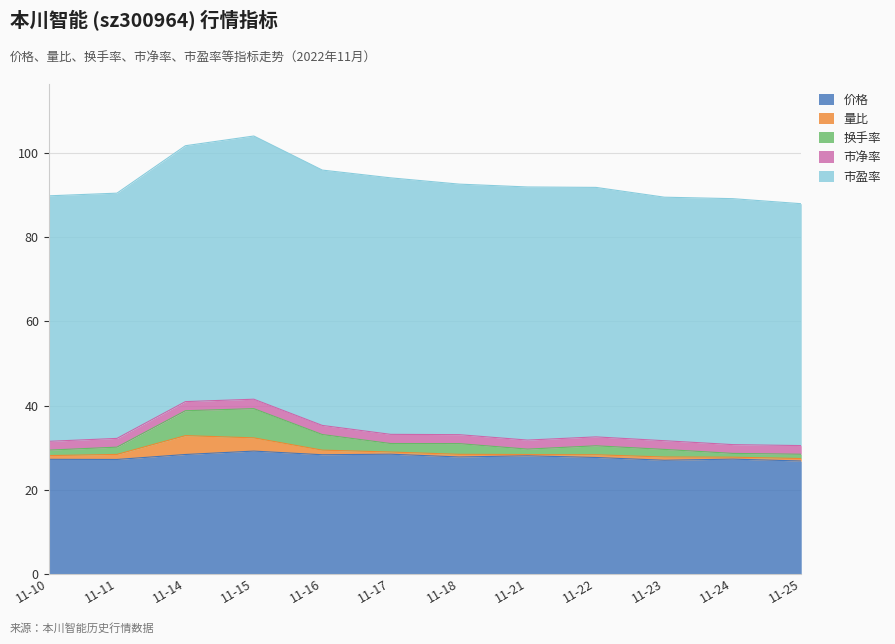

What is the difference between the highest and lowest values at 2022-11-10?

57.5